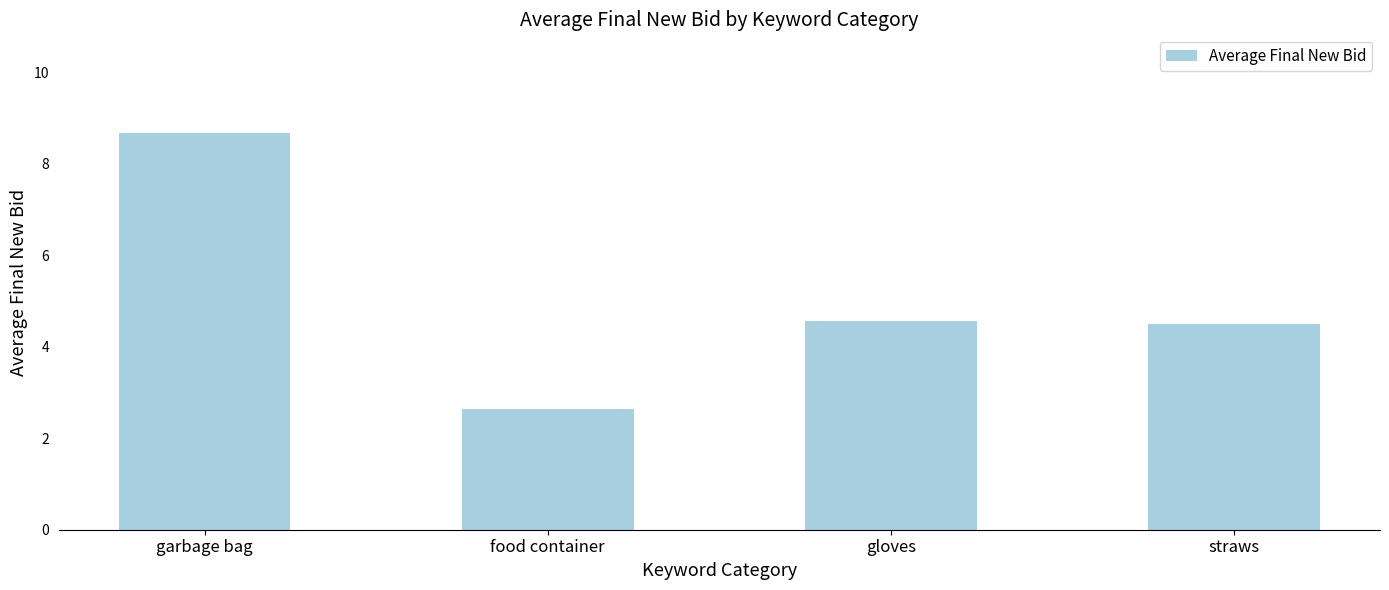

Where does the data first go above 4?

garbage bag